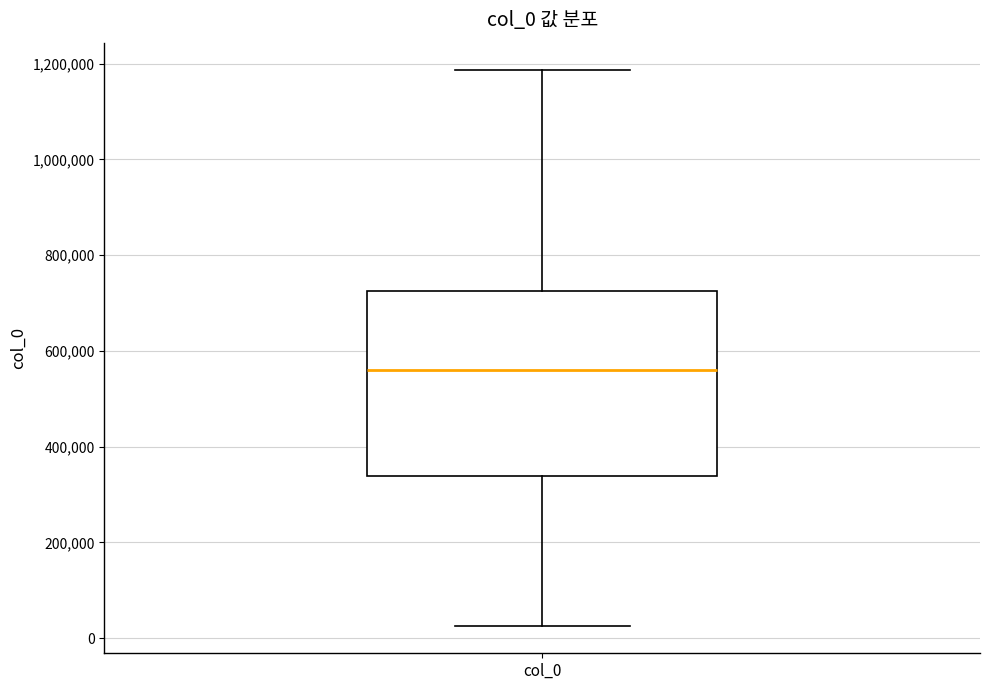

Read this box plot against the y-axis: the position of the median line, the range covered by the box, and the ends of both whiskers. The values are not printed on the chart, so give them approximately, as read against the axis.

median 560000, box 340000 to 720000, whiskers 20000 to 1180000